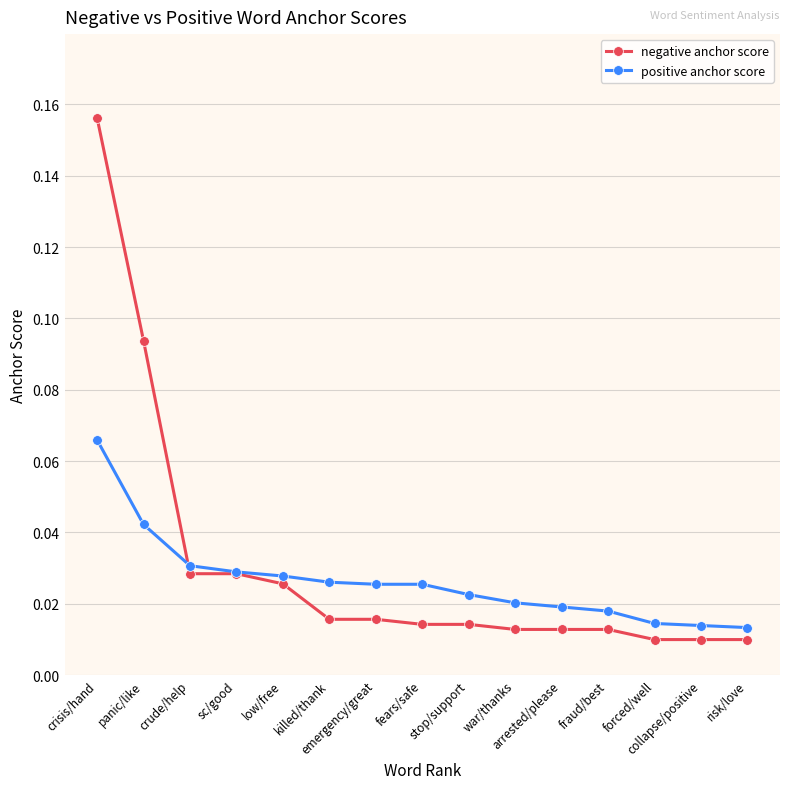

Rank the series by their maximum value, from highest to lowest.

negative anchor score, positive anchor score